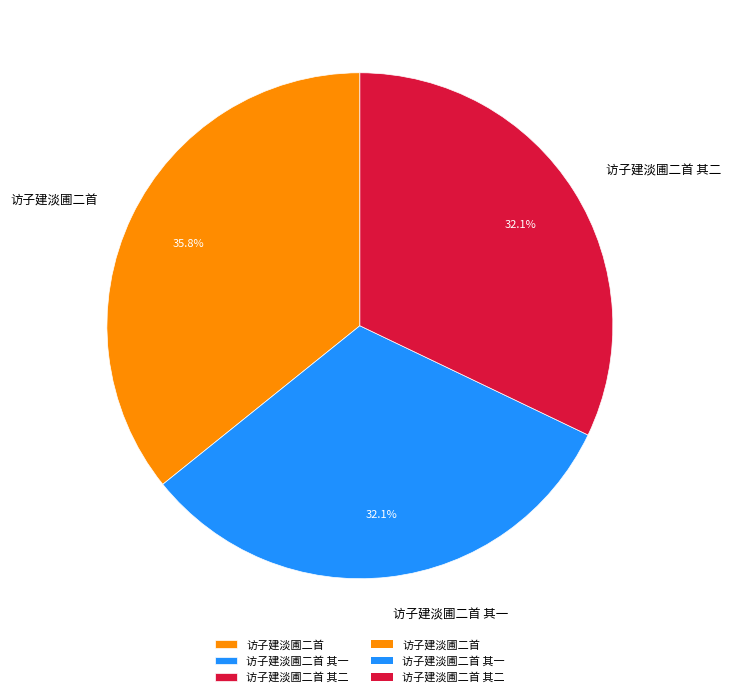

To the nearest percent, what is the difference between the largest and smallest slice percentages?

4%